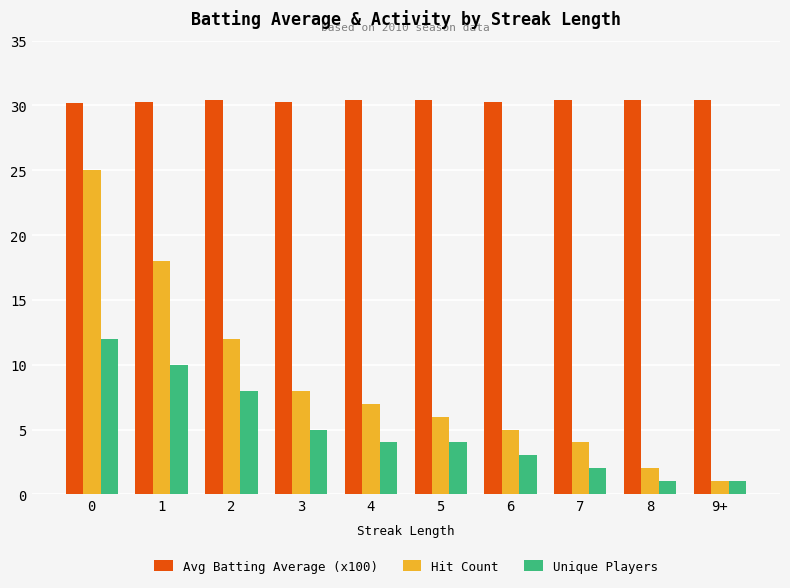

What is the label of the 8th bar from the right?

2